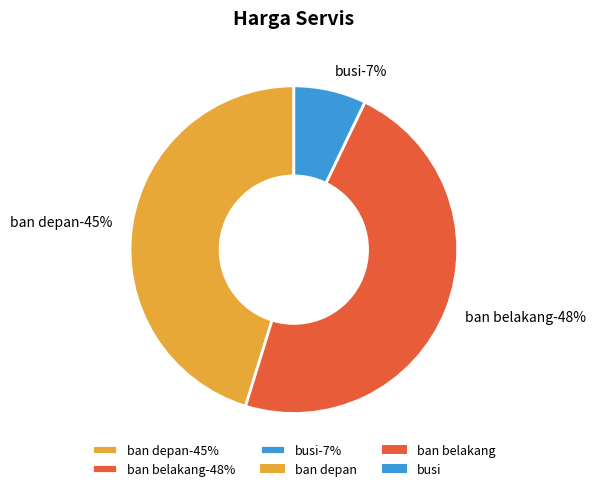

What is the largest slice in the pie chart?

ban belakang